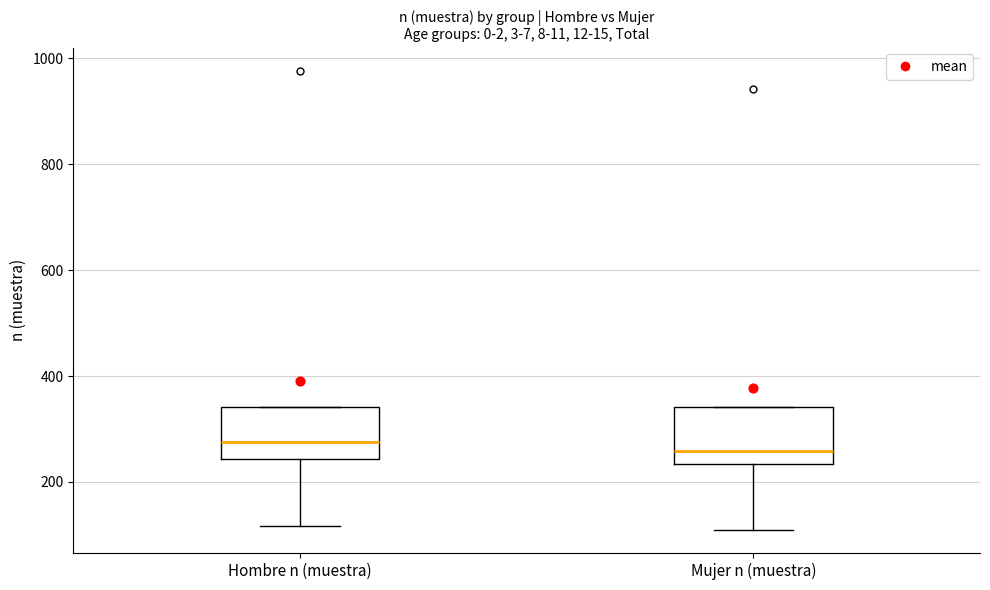

Where does the median line of the box for Mujer n (muestra) sit on the y-axis? The values are not printed on the chart, so give them approximately, as read against the axis.

260